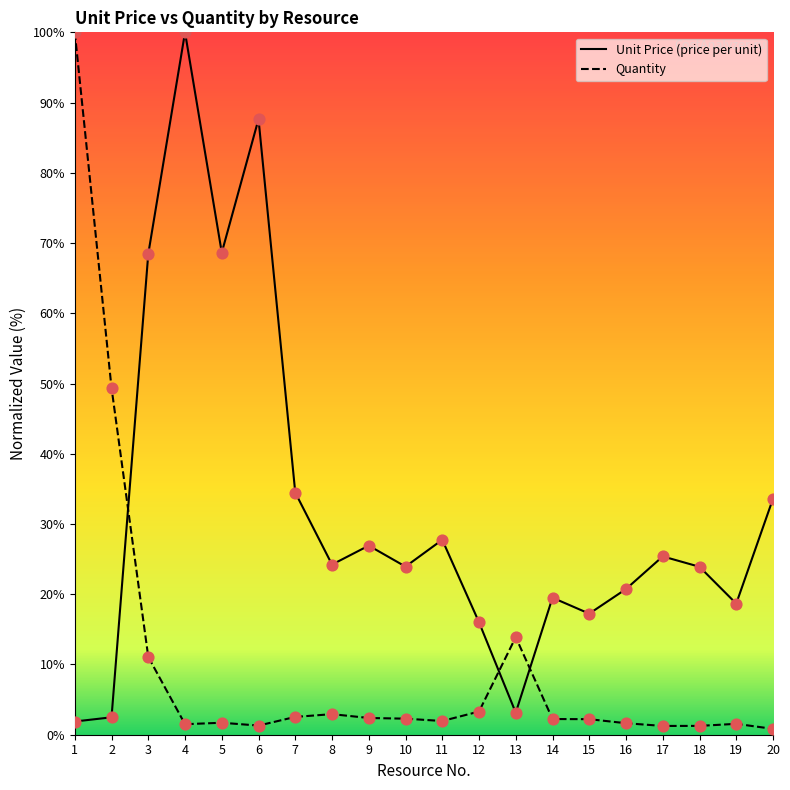

At how many categories does at least one series exceed 57?

5